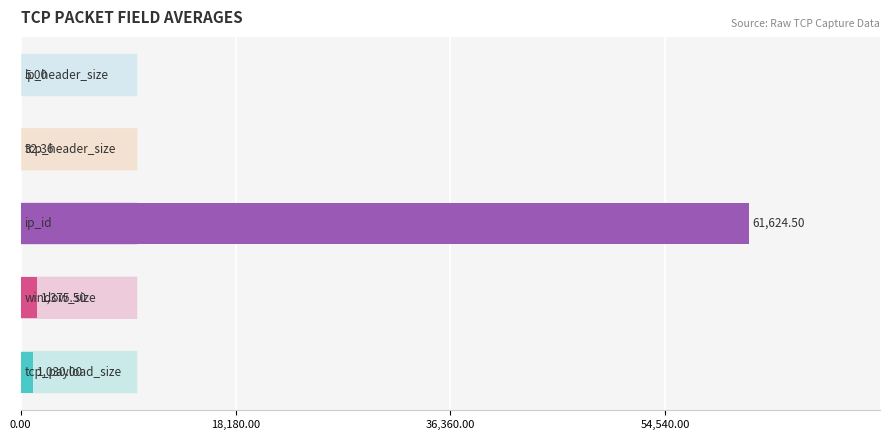

Count the number of categories in the chart.

5